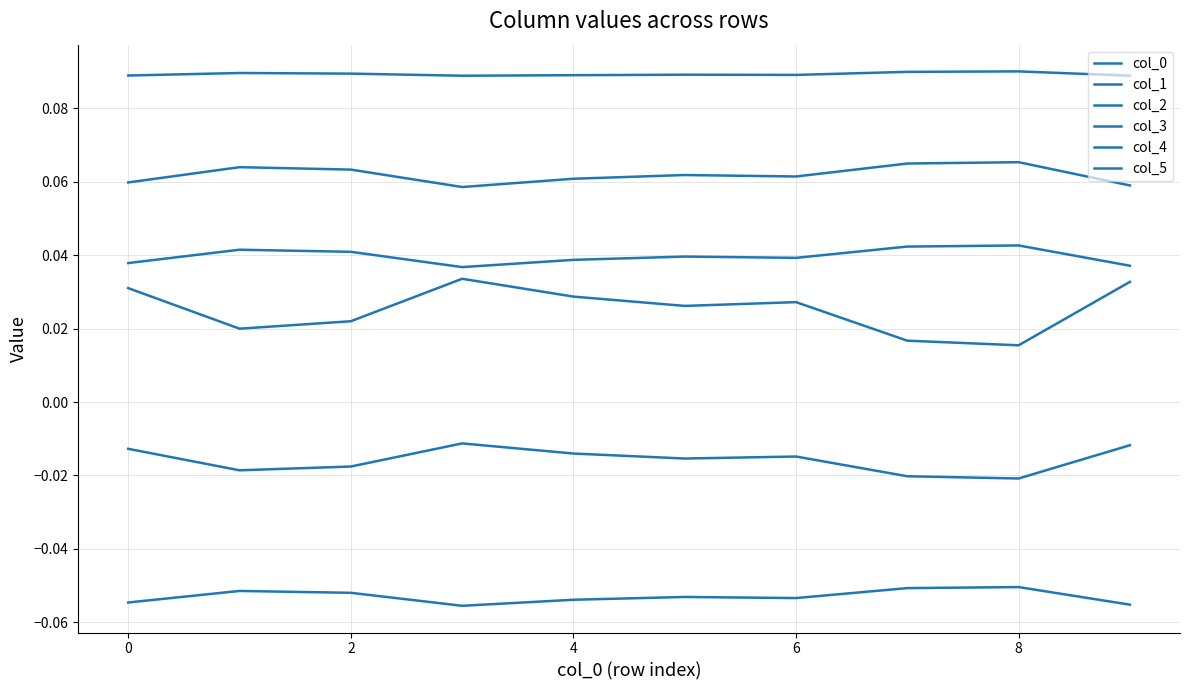

How many interior local peaks does the col_2 series have?

3